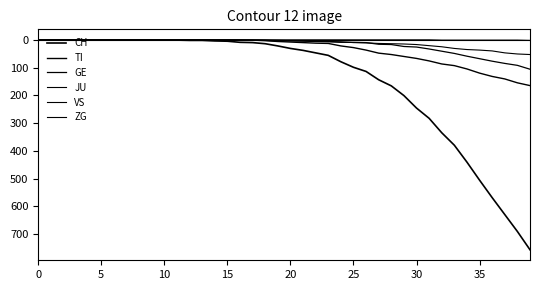

Which category has the highest value across all series?

39